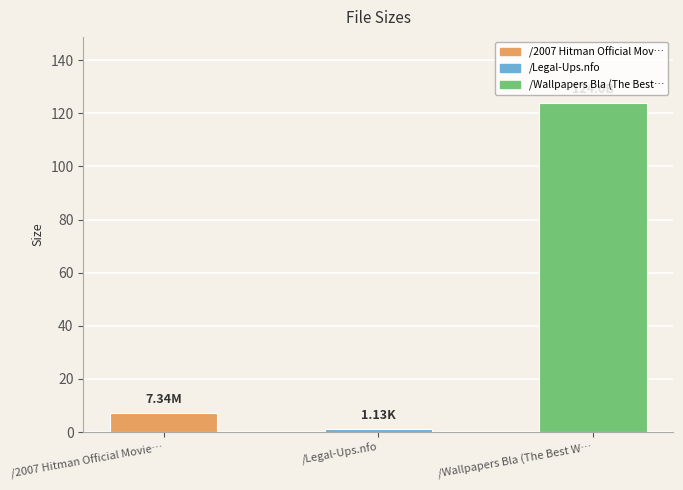

Reading left to right, transcribe all the data shown in this chart.

7.3	1.1	124.0